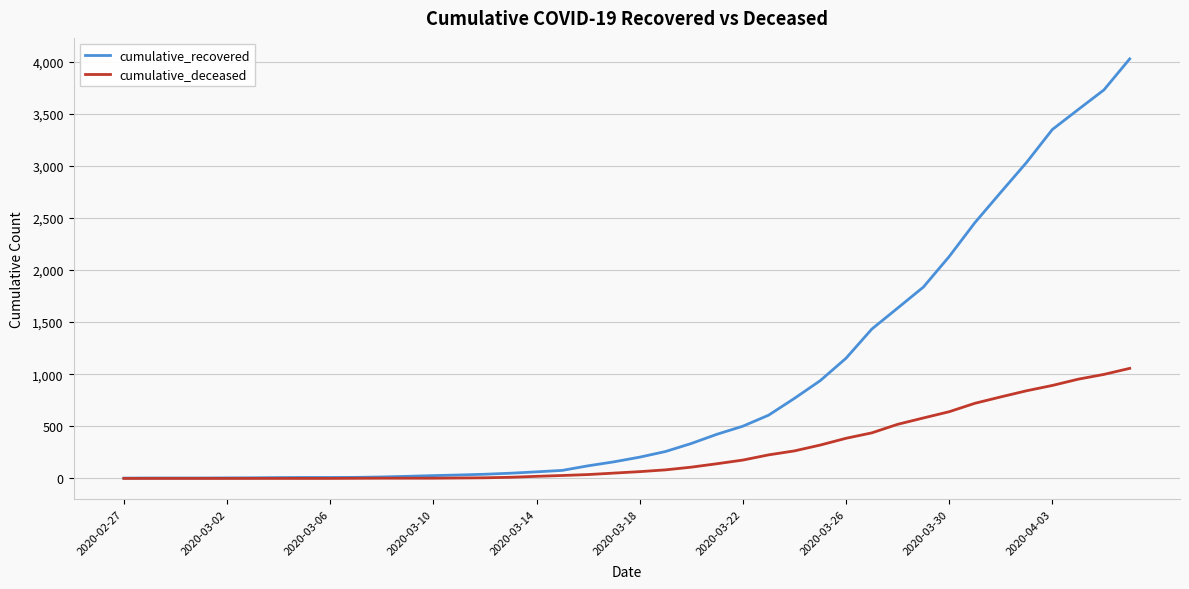

Does the chart have visible grid lines?

Yes